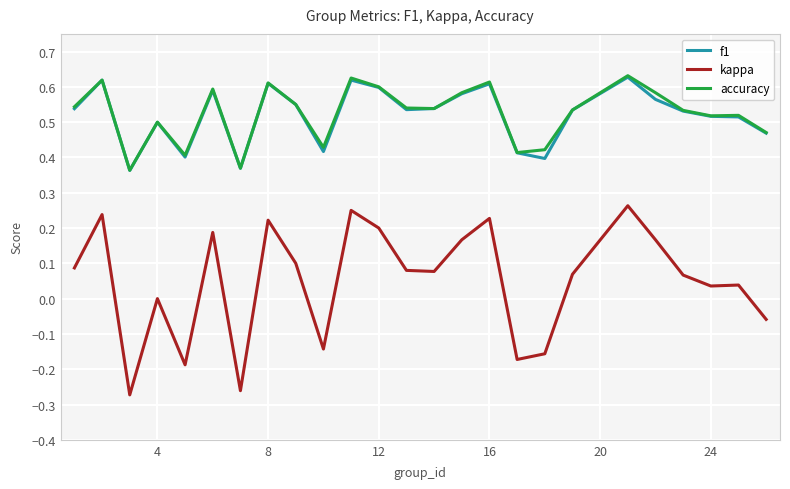

Which series has the widest spread of values?

kappa